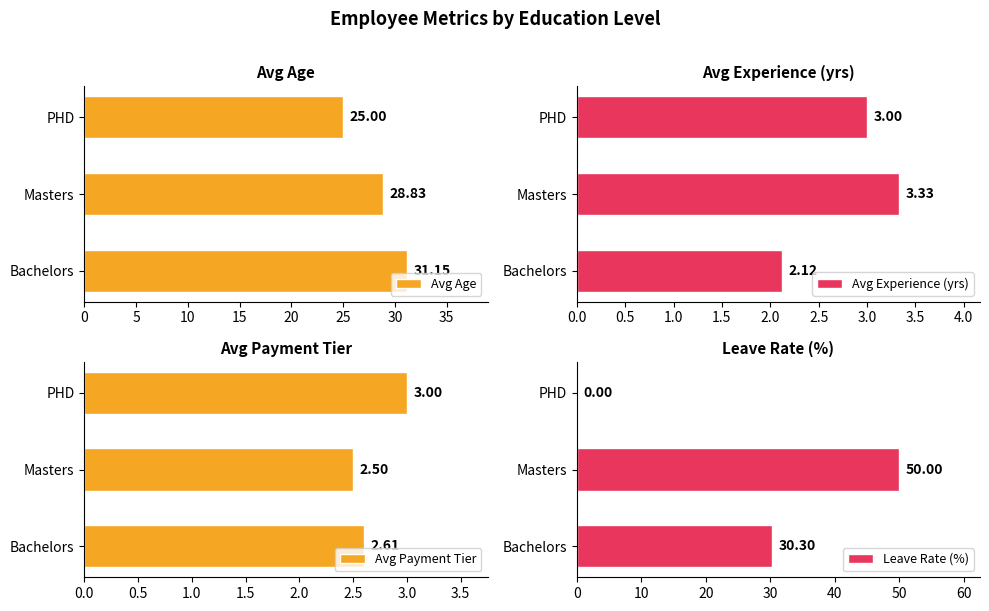

How many bars are there in total?

12